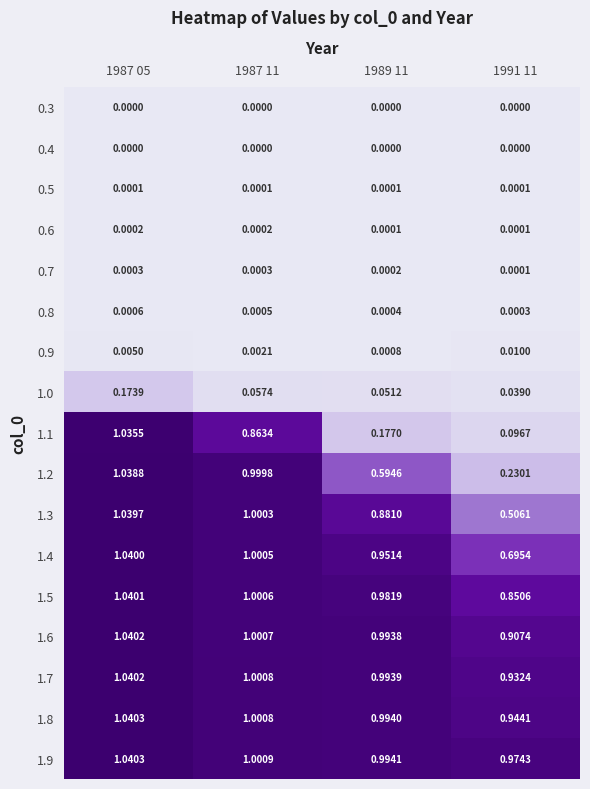

Is the value of 0.9 at 1991 11 greater than the value of 1.2 at 1991 11?

No